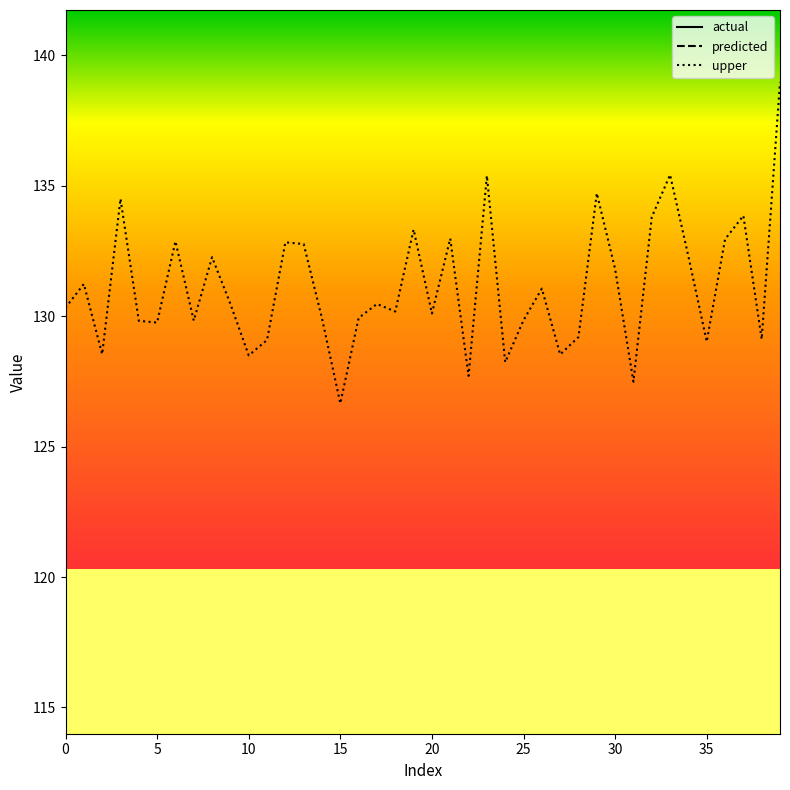

What is the total value across all series at 21?

158.5